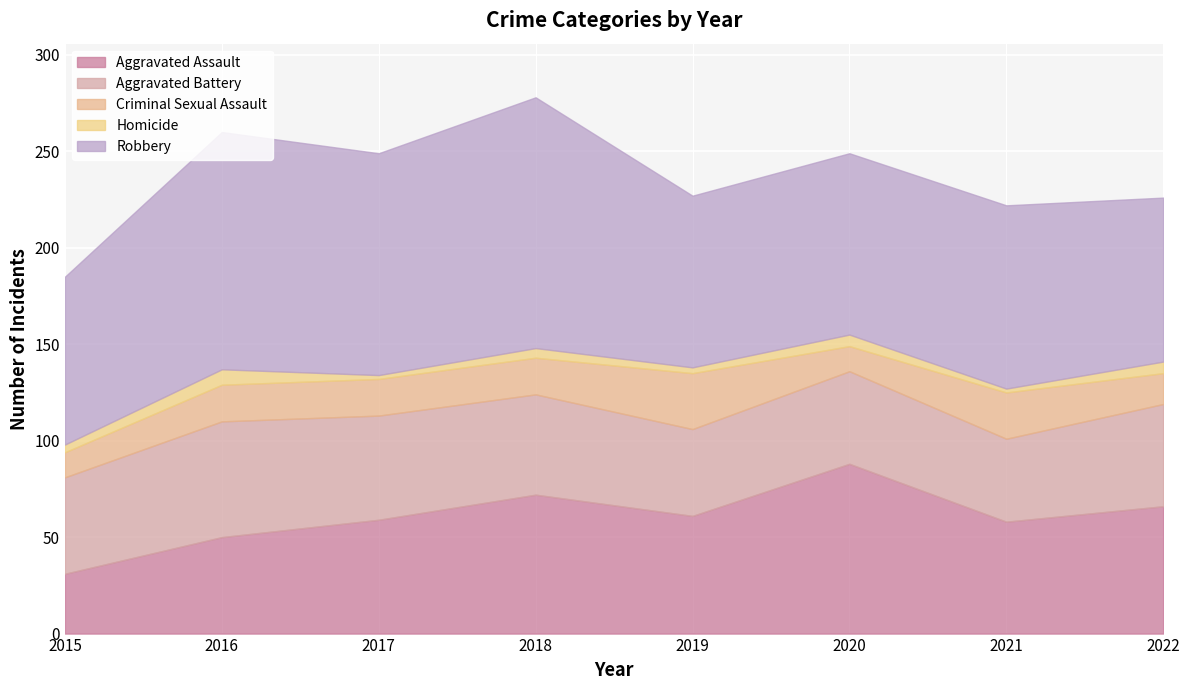

True or false: Robbery and Aggravated Battery cross at least once.

False